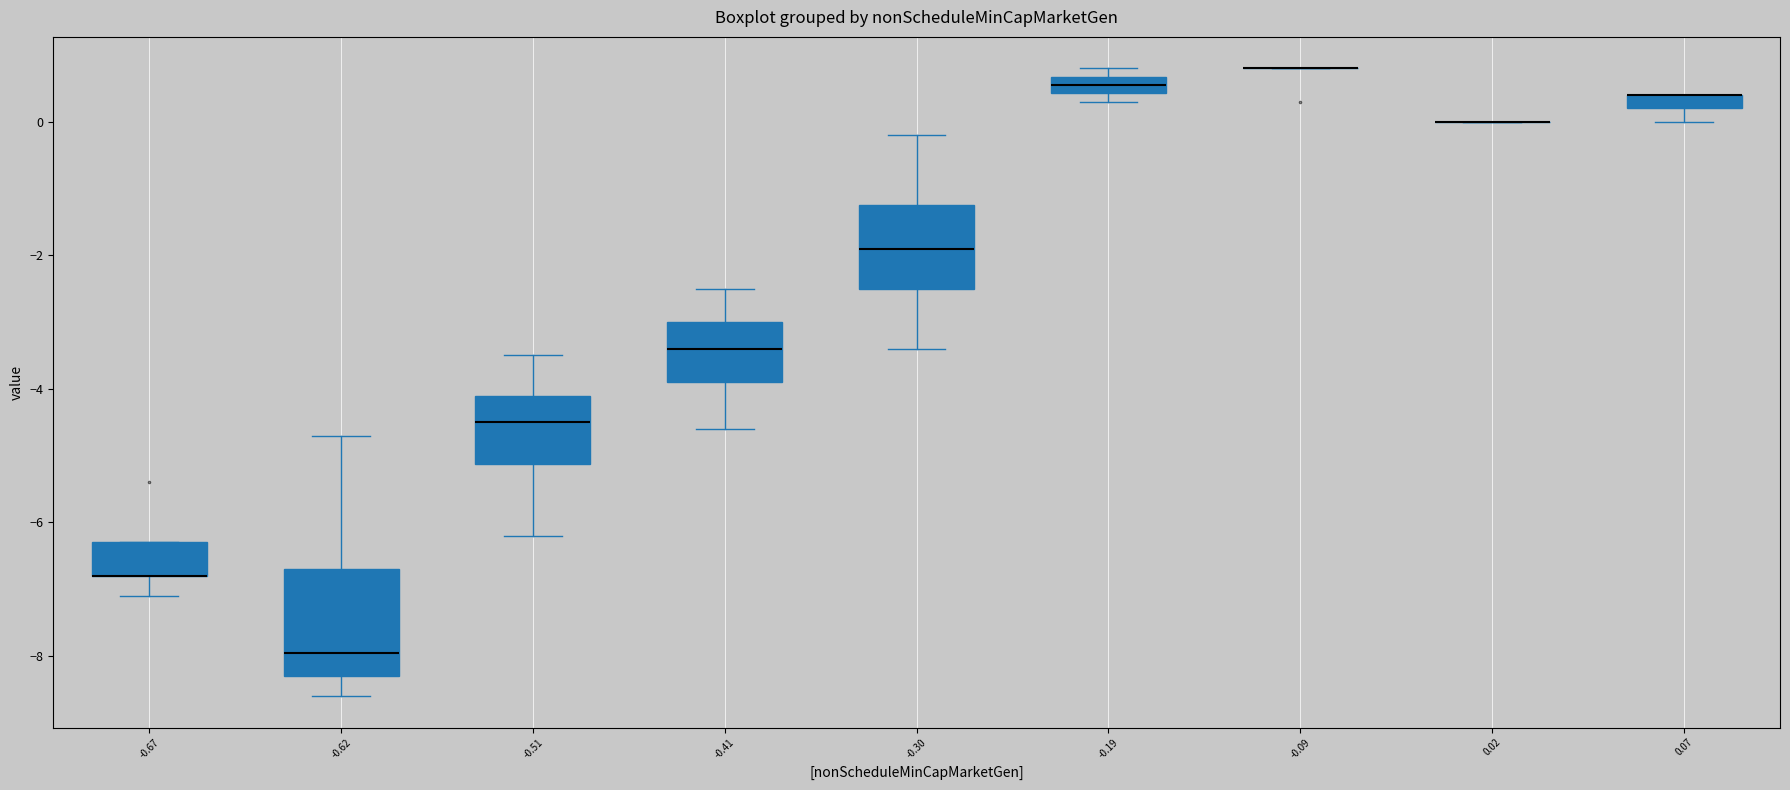

Where does the lower whisker of the box at x = -0.67 end on the y-axis? The values are not printed on the chart, so give them approximately, as read against the axis.

-7.0